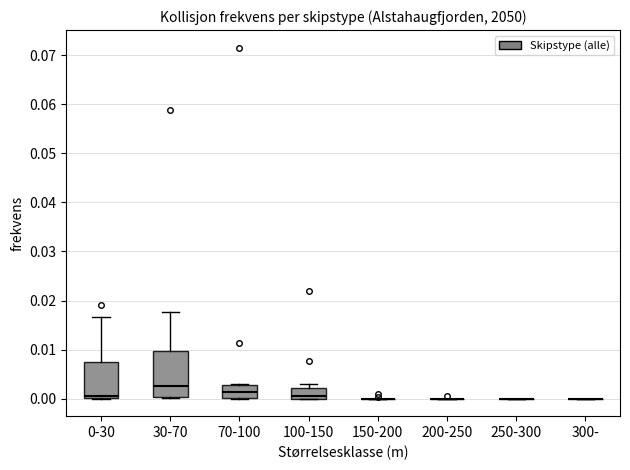

Reading left to right, read every box against the y-axis: the position of its median line, the range the box covers, and the ends of its whiskers. The values are not printed on the chart, so give them approximately, as read against the axis.

0-30: median 0.001, box 0.000 to 0.007, whiskers 0.000 to 0.017
30-70: median 0.003, box 0.000 to 0.010, whiskers 0.000 to 0.018
70-100: median 0.001, box 0.000 to 0.003, whiskers 0.000 to 0.003 (just above the box's upper edge)
100-150: median 0.000 (just above the box's lower edge), box 0.000 to 0.002, whiskers 0.000 to 0.003
150-200: box collapsed to a line at 0.000, whiskers 0.000 to 0.000
200-250: box collapsed to a line at 0.000, whiskers 0.000 to 0.000
250-300: box collapsed to a line at 0.000, whiskers 0.000 to 0.000
300-: box collapsed to a line at 0.000, whiskers 0.000 to 0.000